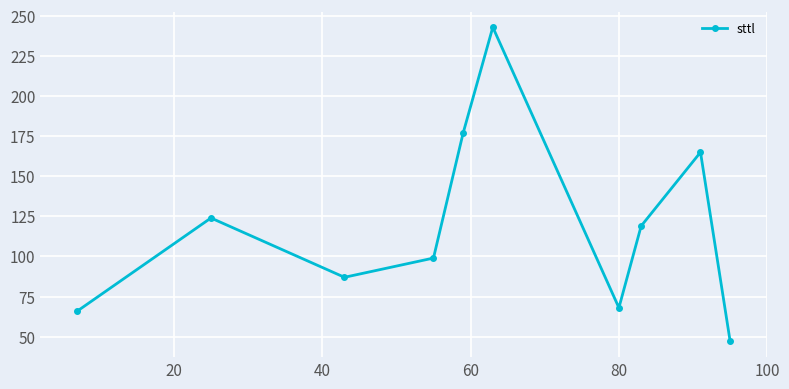

What is the sum of all values?

1195